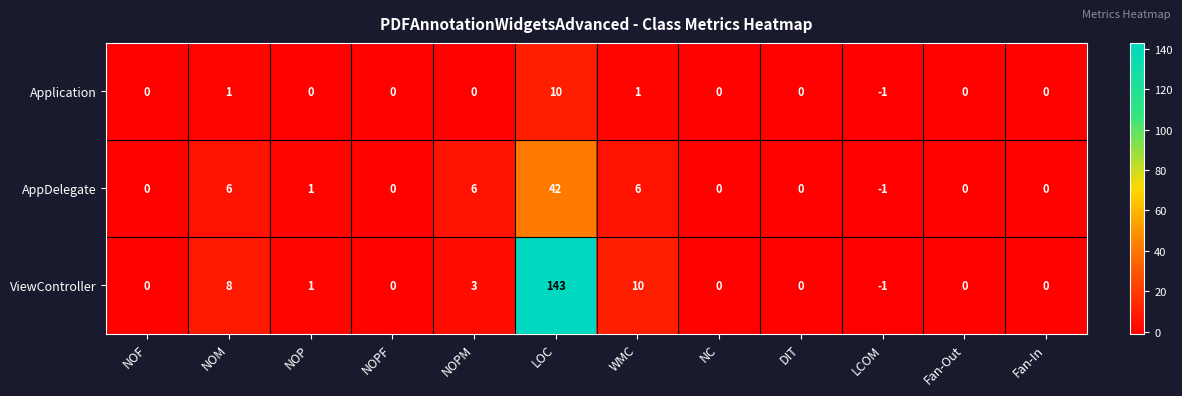

How many data points in AppDelegate are less than 0?

1